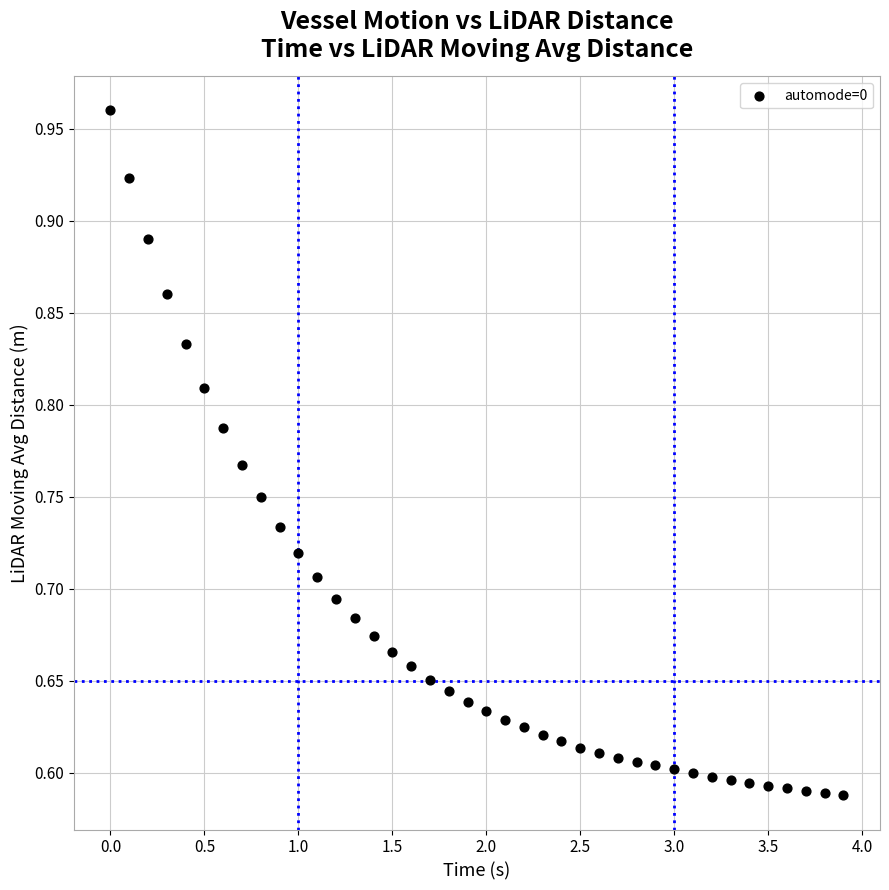

What is the range of X values (max minus min)?

3.9